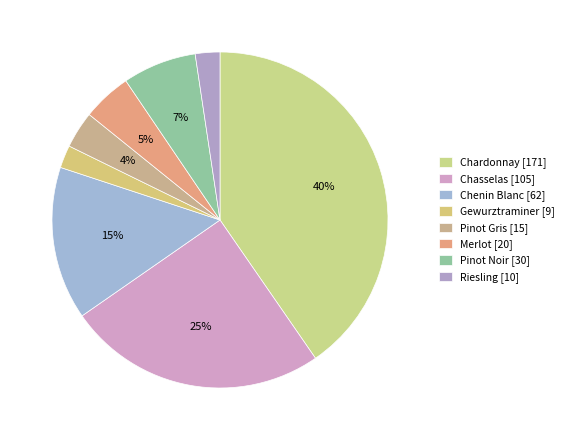

How many slices are in this pie chart?

8